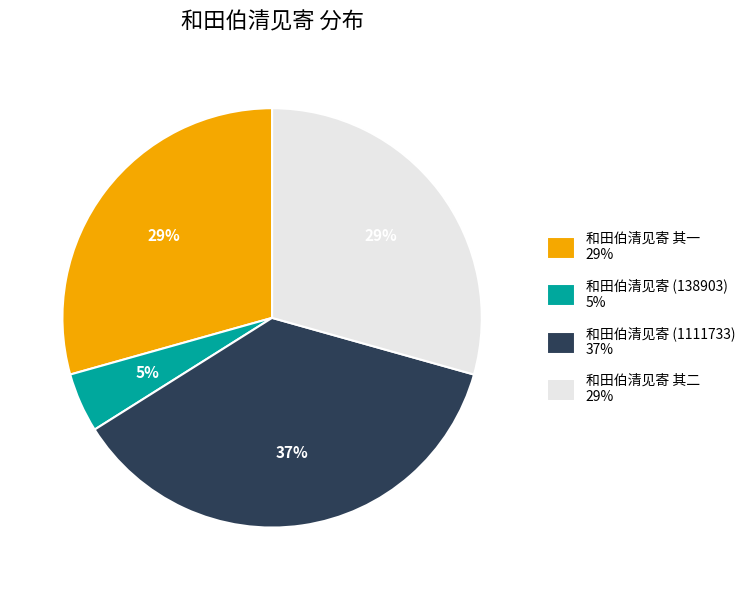

Does any single category account for the majority?

No